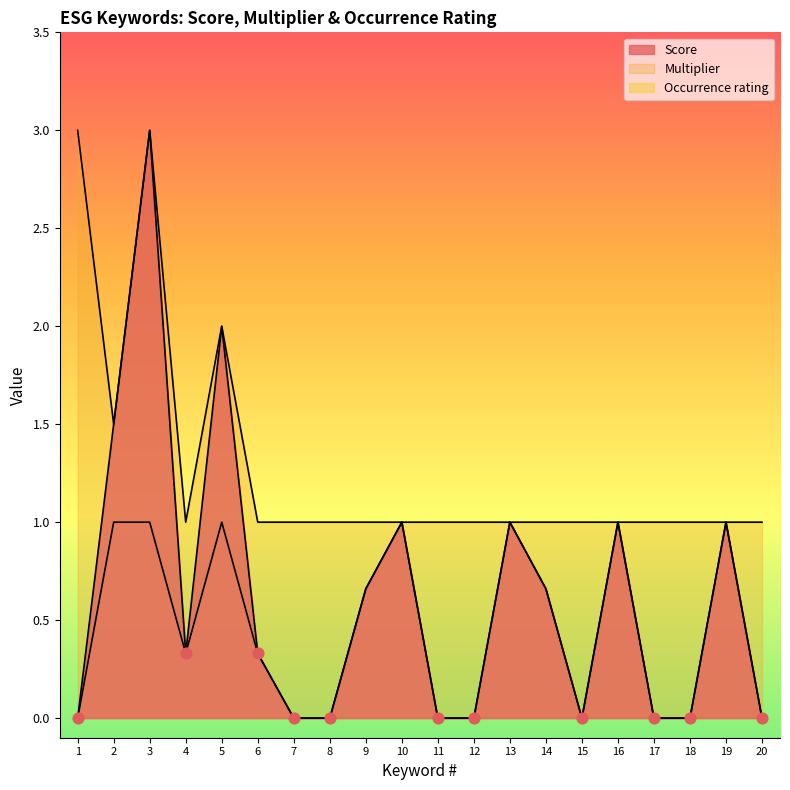

What are all the series names shown in the legend?

Score, Multiplier, Occurrence rating